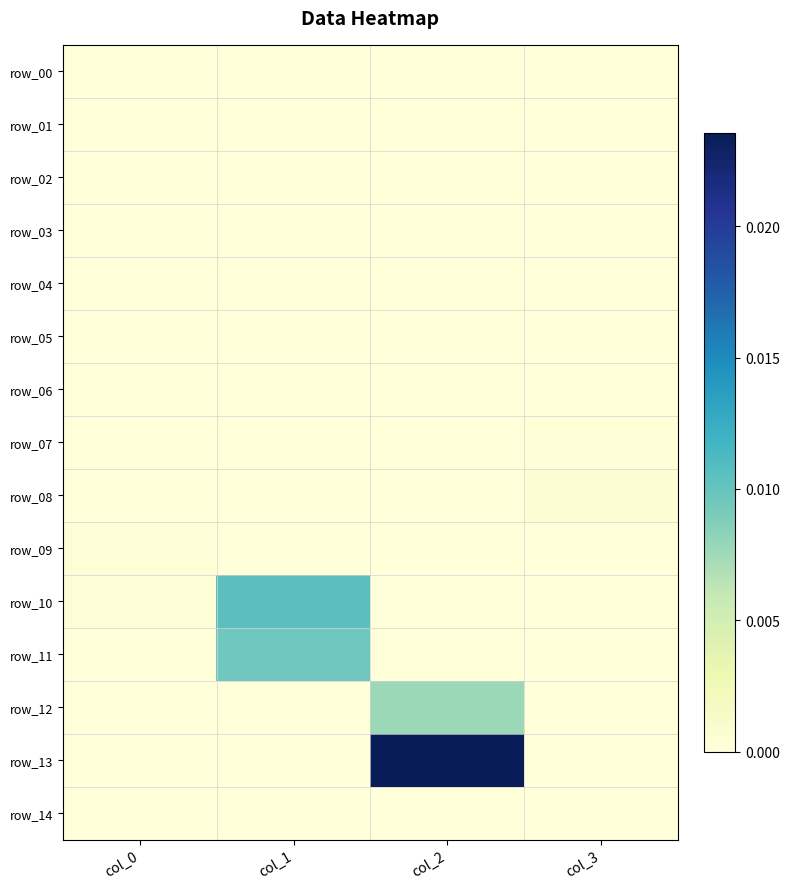

Which series has the largest total across all categories?

row_13